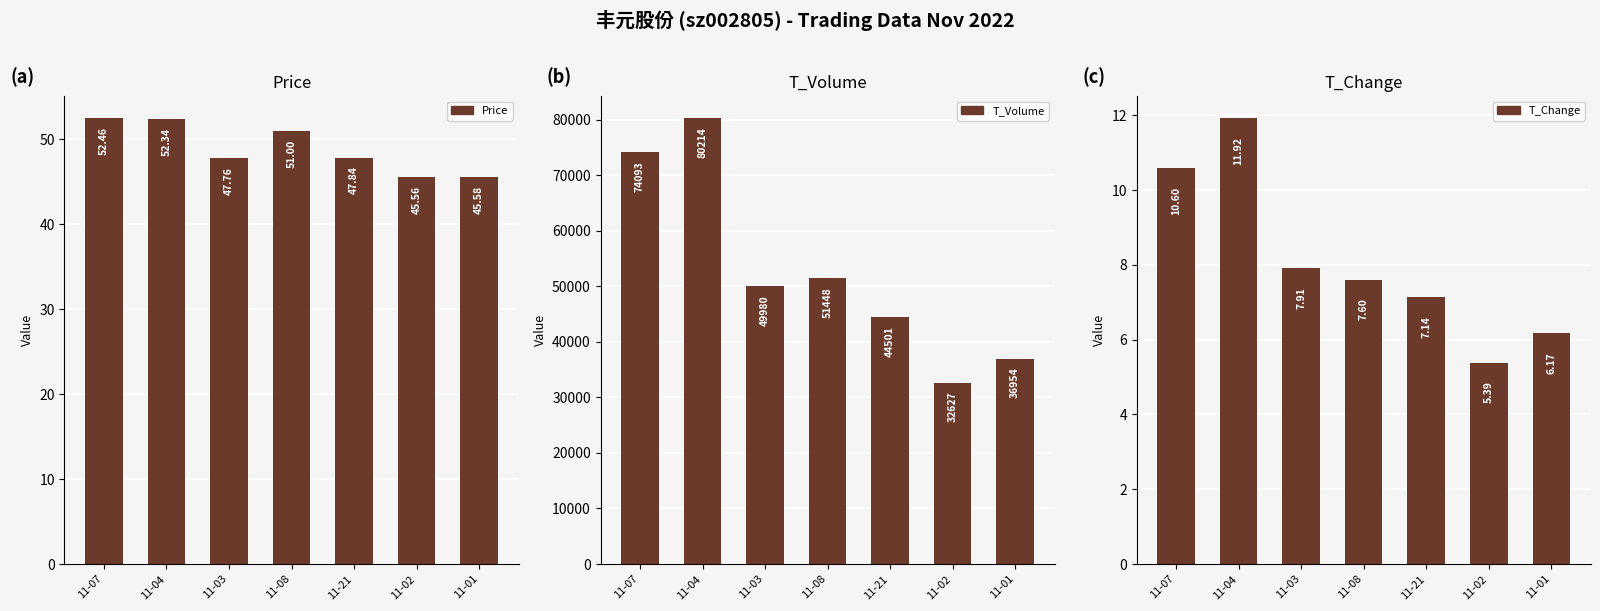

Which series has the largest total across all categories?

T_Volume